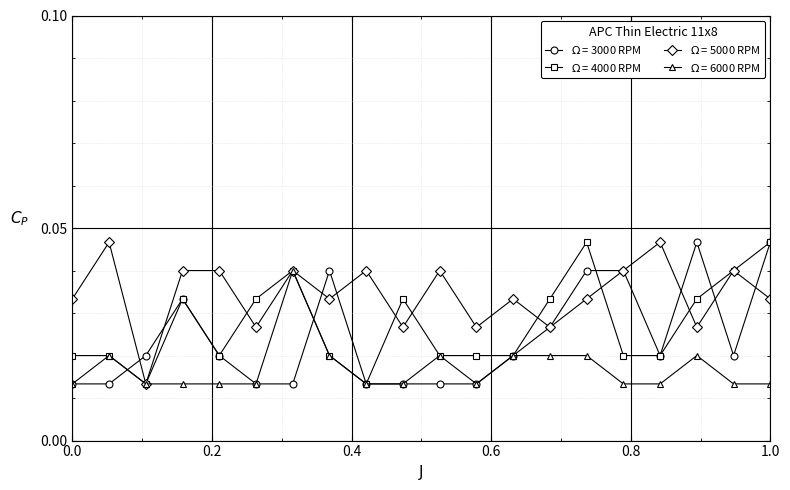

At how many categories does at least one series exceed 0?

20